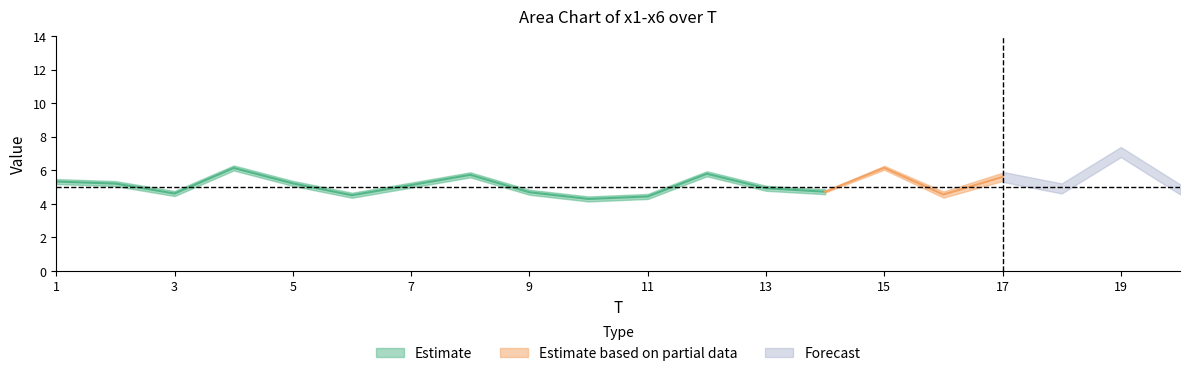

True or false: x4 and x1 cross at least once.

True